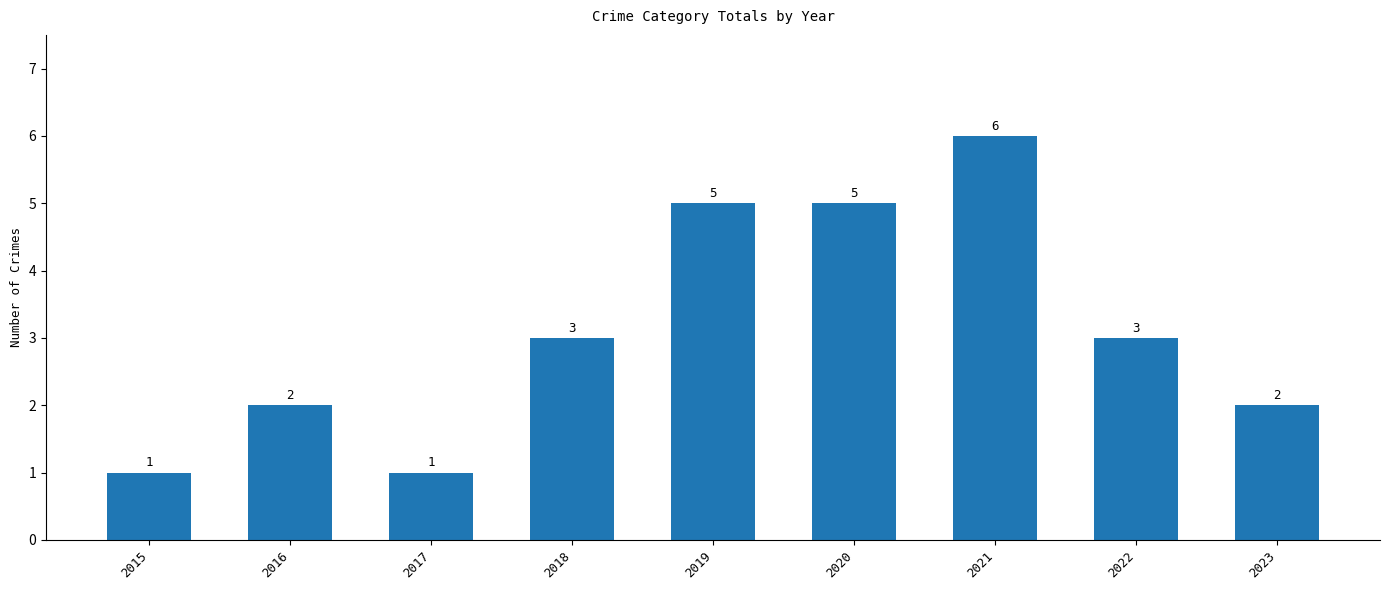

What is the smallest value displayed?

1